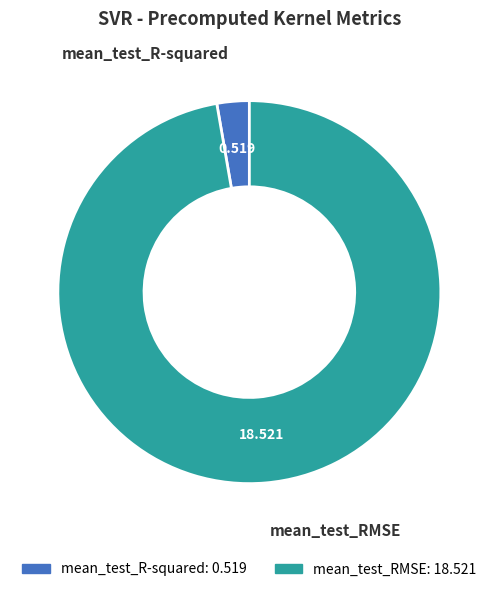

Count the number of slices in the pie.

2